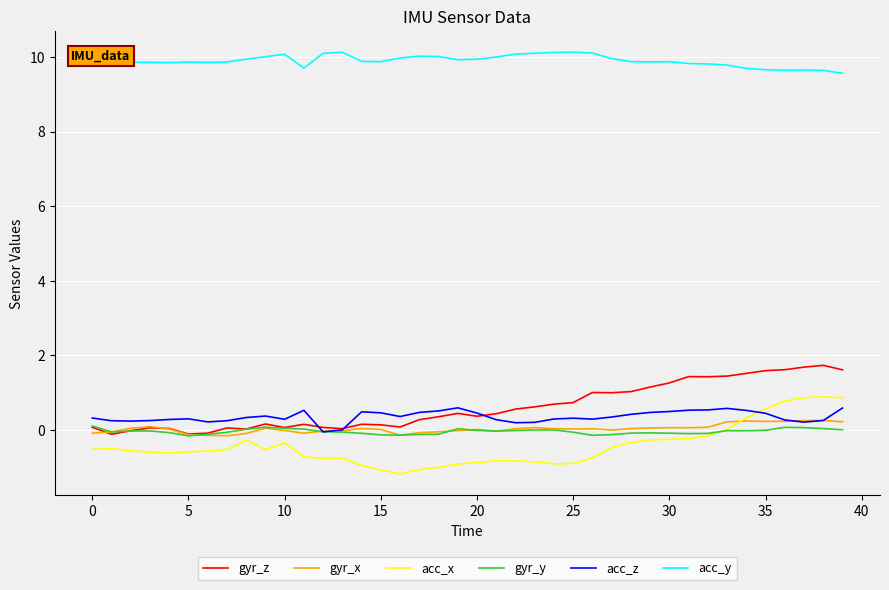

How many lines are shown in the chart?

6